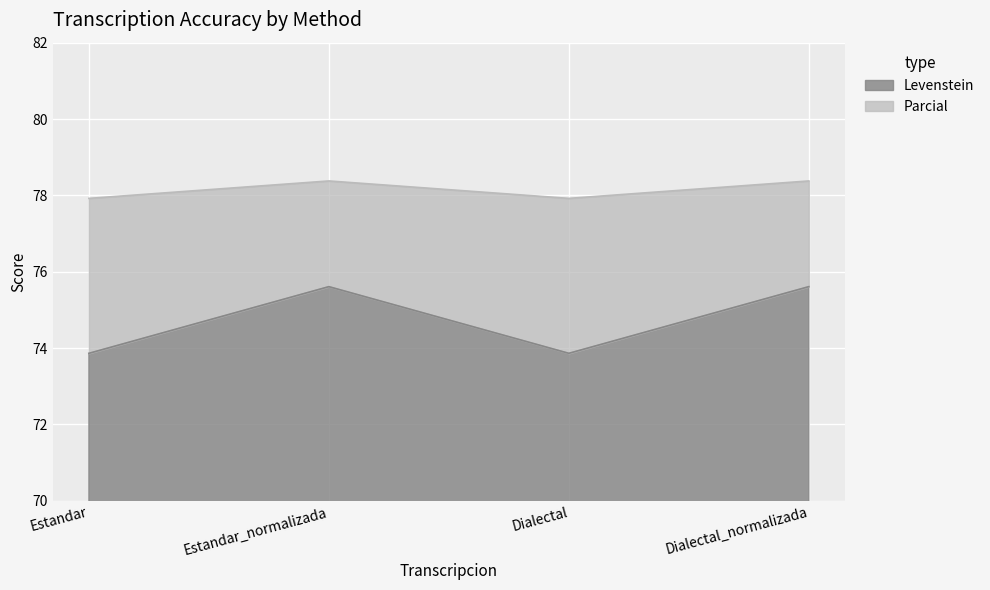

What is the label of the 2nd point from the right?

Dialectal